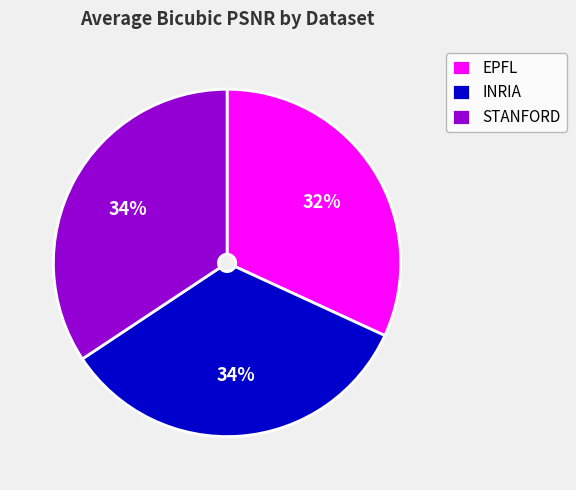

Does STANFORD represent more than half of the total?

No